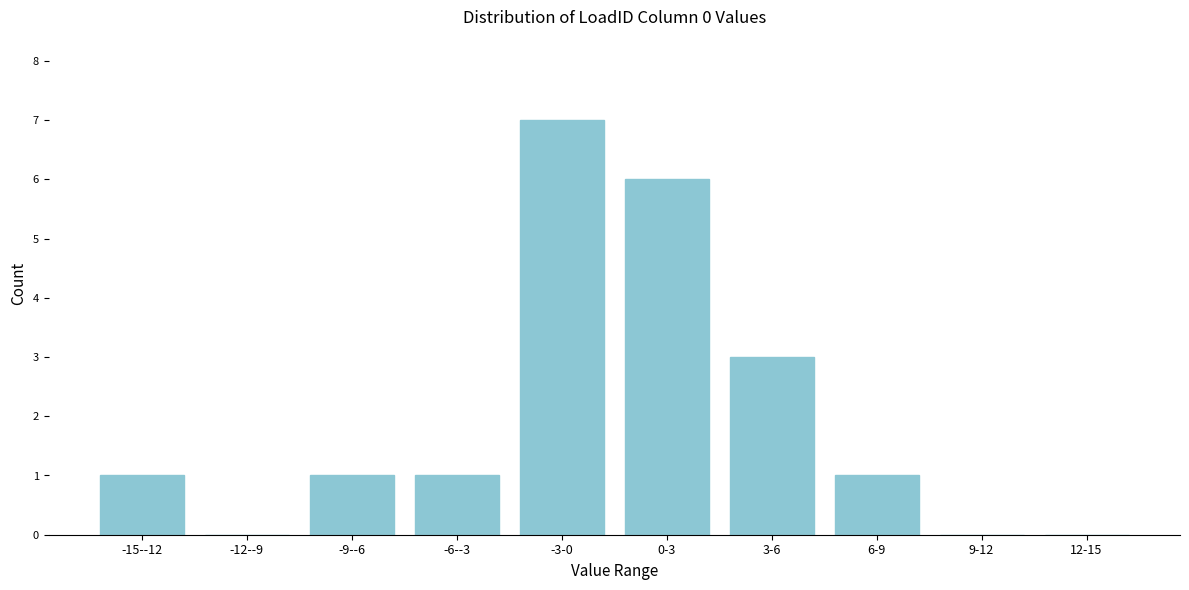

Reading left to right, transcribe all the data shown in this chart.

-15--12=1	-12--9=0	-9--6=1	-6--3=1	-3-0=7	0-3=6	3-6=3	6-9=1	9-12=0	12-15=0